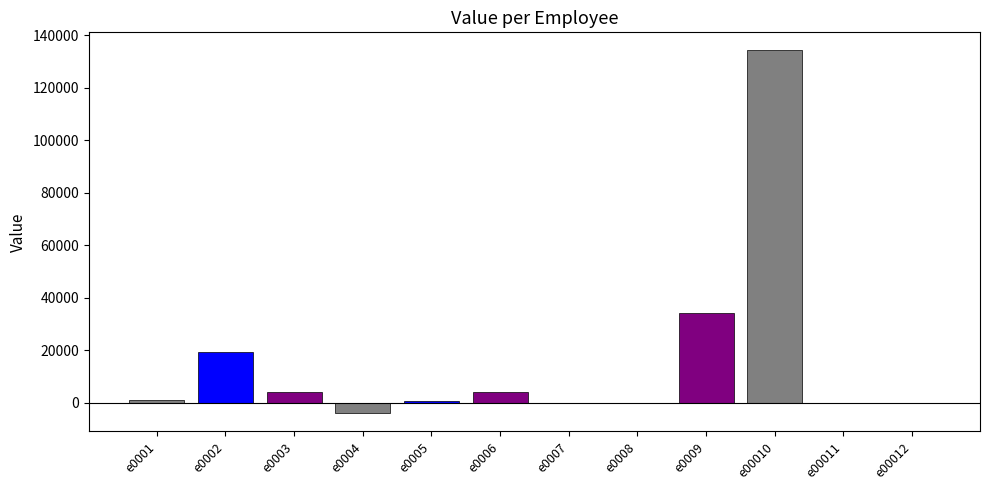

What is the difference between the values at e0004 and e0006?

8000.0